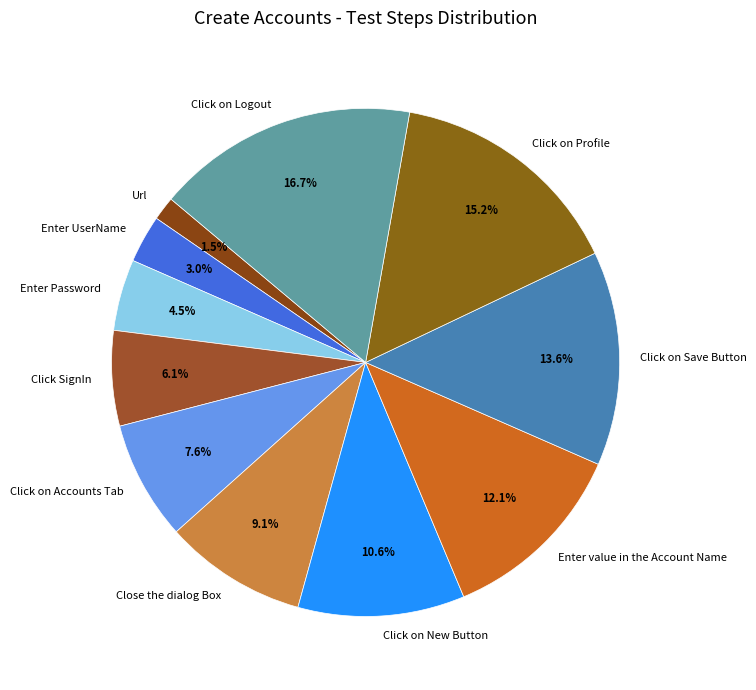

The Click on Accounts Tab slice represents 8% of the pie. True or false?

True